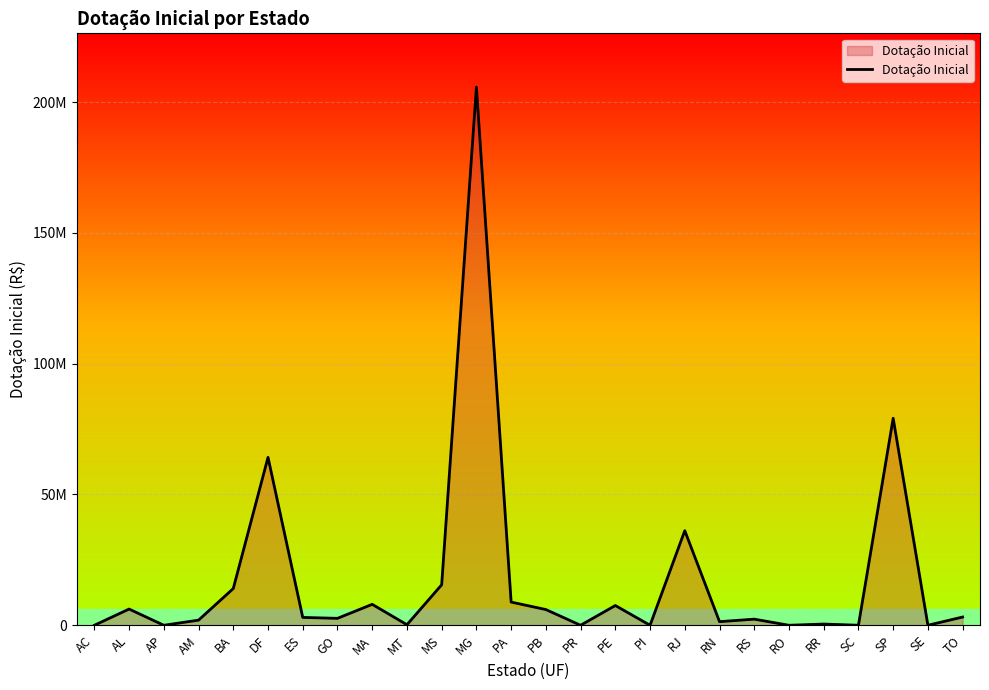

What is the sum of all values?

466439898